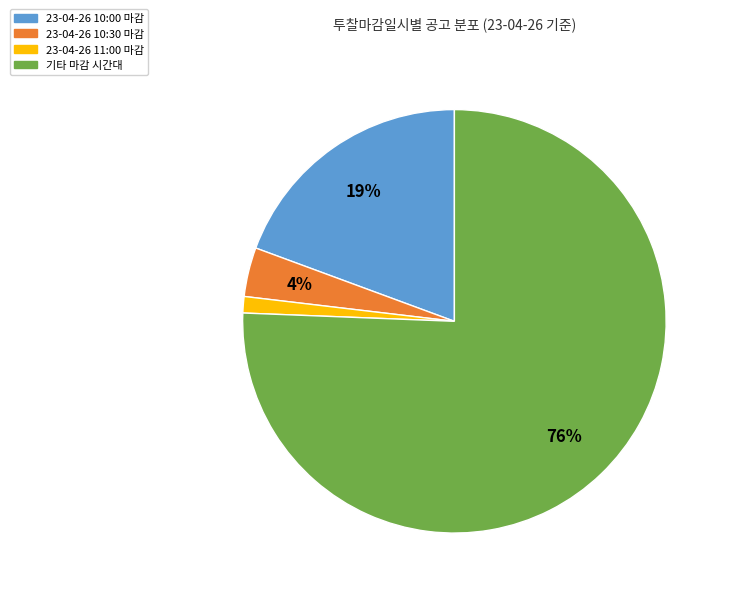

To the nearest percent, what is the average slice percentage?

25%